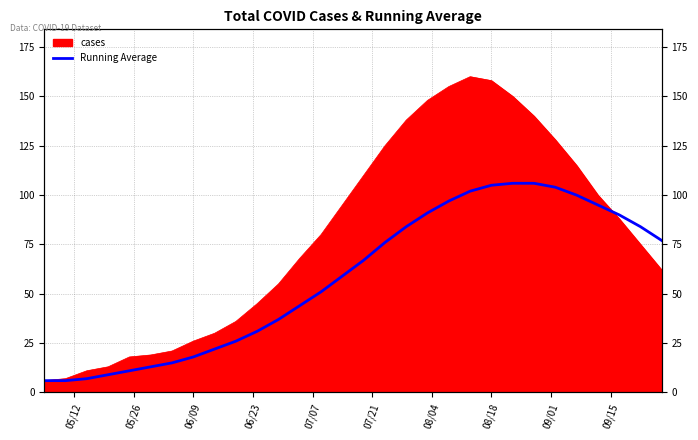

How many lines are shown in the chart?

1